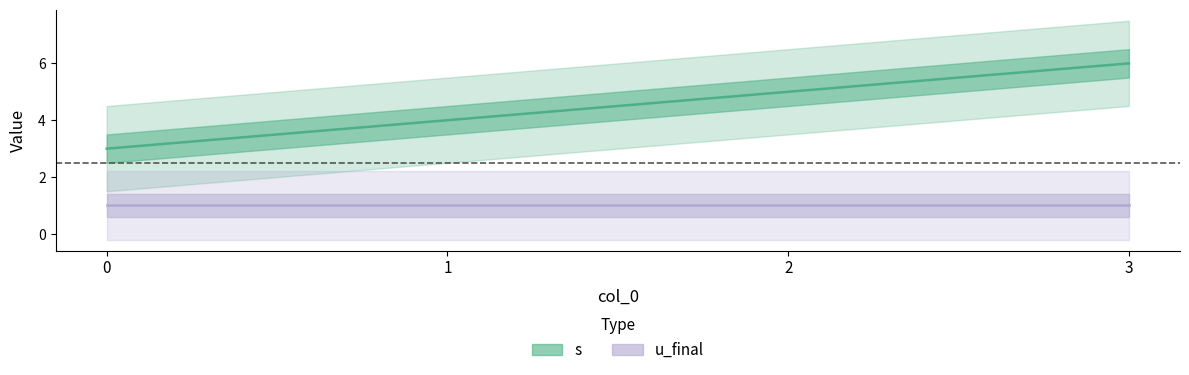

List the labels in order of value, smallest first.

0, 1, 2, 3